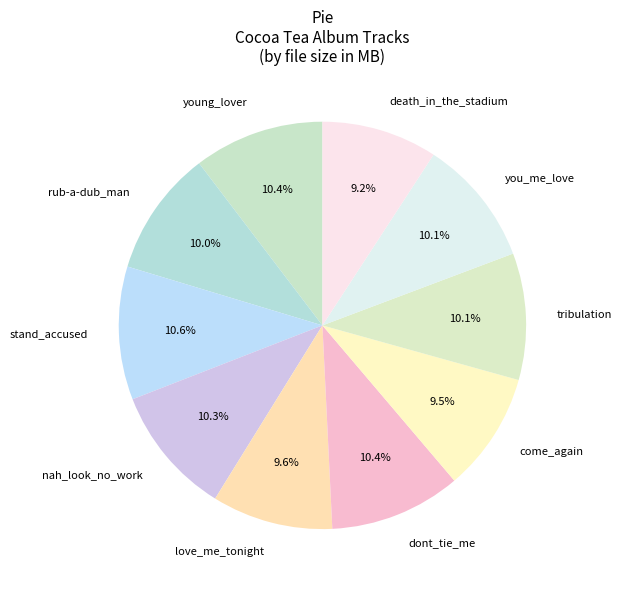

Between tribulation and come_again, which is larger?

tribulation